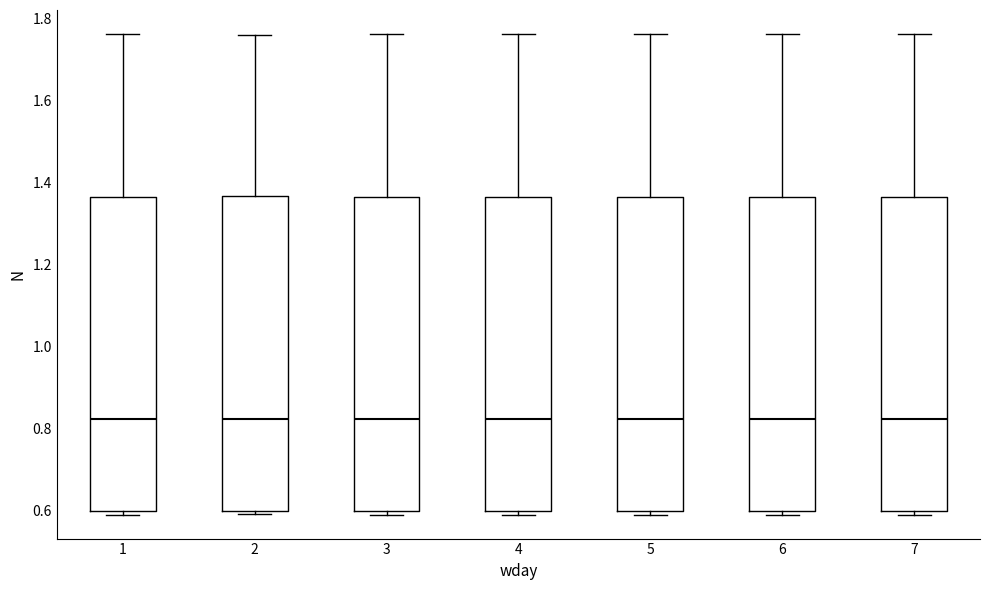

Reading left to right, transcribe this box plot: for each box, give where its median line is, the range the box spans, and where its two whiskers end, as read against the y-axis. The values are not printed on the chart, so give them approximately, as read against the axis.

1: median 0.82, box 0.60 to 1.36, whiskers 0.58 to 1.76
2: median 0.82, box 0.60 to 1.36, whiskers 0.58 to 1.76
3: median 0.82, box 0.60 to 1.36, whiskers 0.58 to 1.76
4: median 0.82, box 0.60 to 1.36, whiskers 0.58 to 1.76
5: median 0.82, box 0.60 to 1.36, whiskers 0.58 to 1.76
6: median 0.82, box 0.60 to 1.36, whiskers 0.58 to 1.76
7: median 0.82, box 0.60 to 1.36, whiskers 0.58 to 1.76